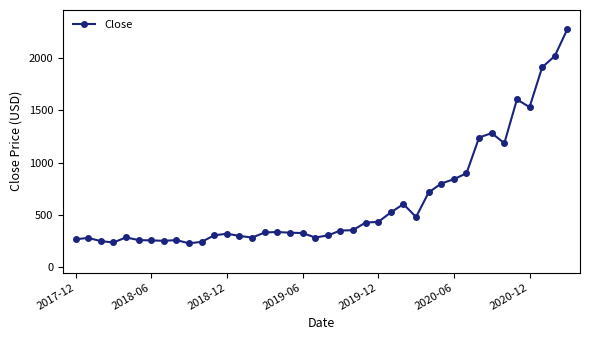

What is the value of the 15th point from the left?

284.3